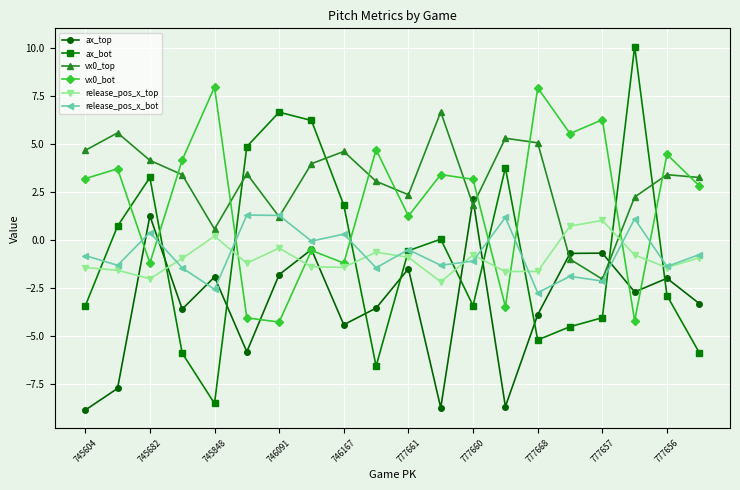

What is the value of the ax_bot point at the 14th from the left?

3.8